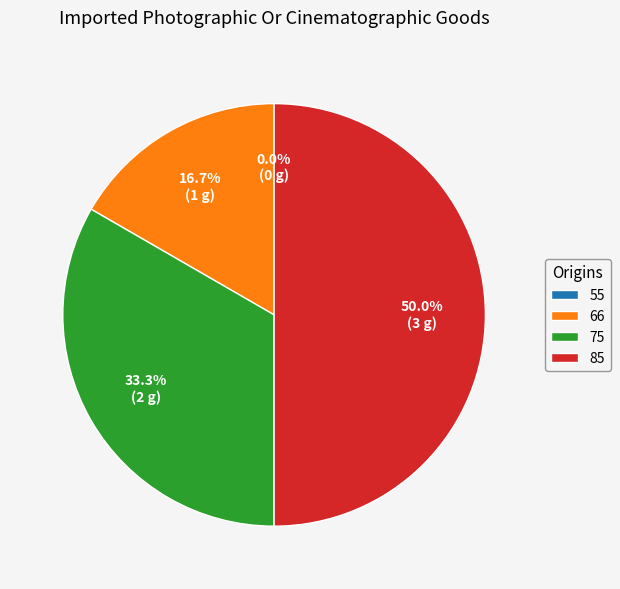

Does 75 account for over 50% of the chart?

No